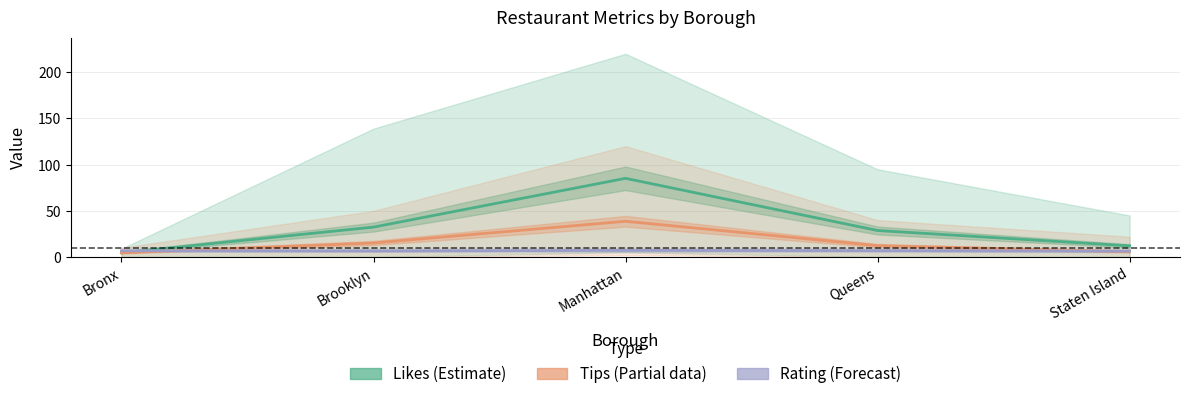

Is the value of Rating (Forecast) at Staten Island greater than the value of Tips (Partial data) at Brooklyn?

No